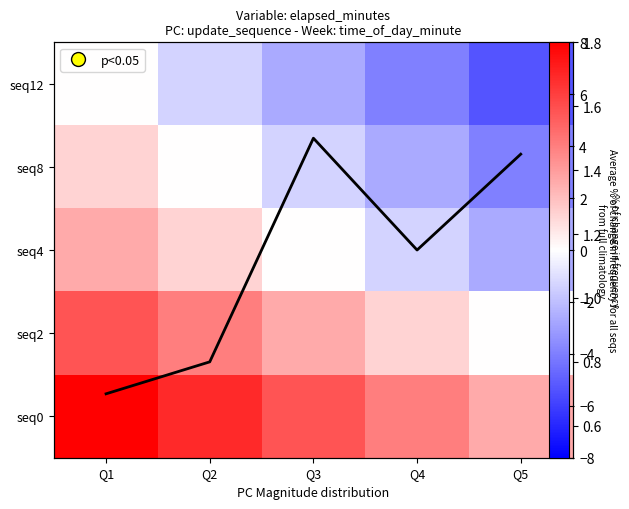

Which series has the largest total across all categories?

seq0